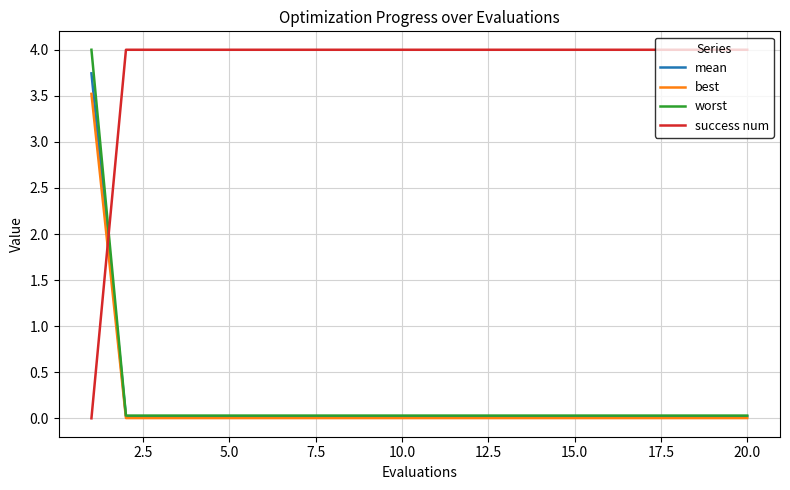

What are all the series names shown in the legend?

mean, best, worst, success num